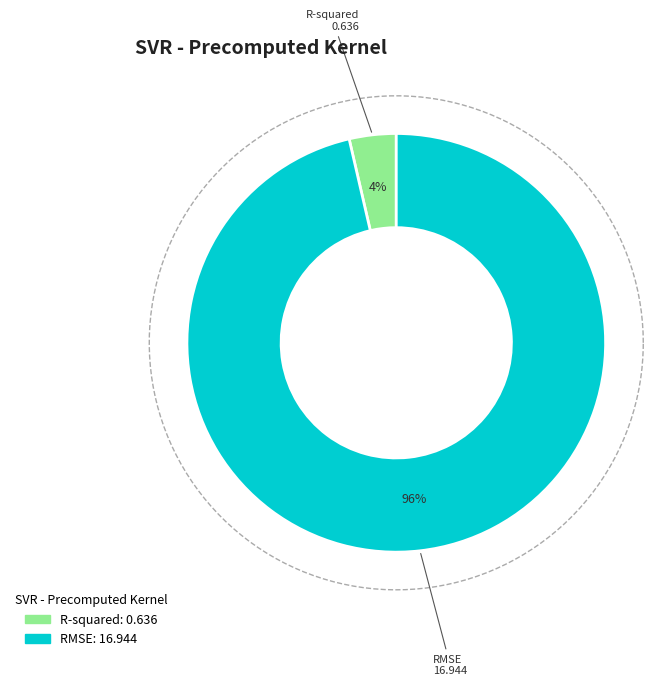

Rank the categories by value from highest to lowest.

RMSE, R-squared